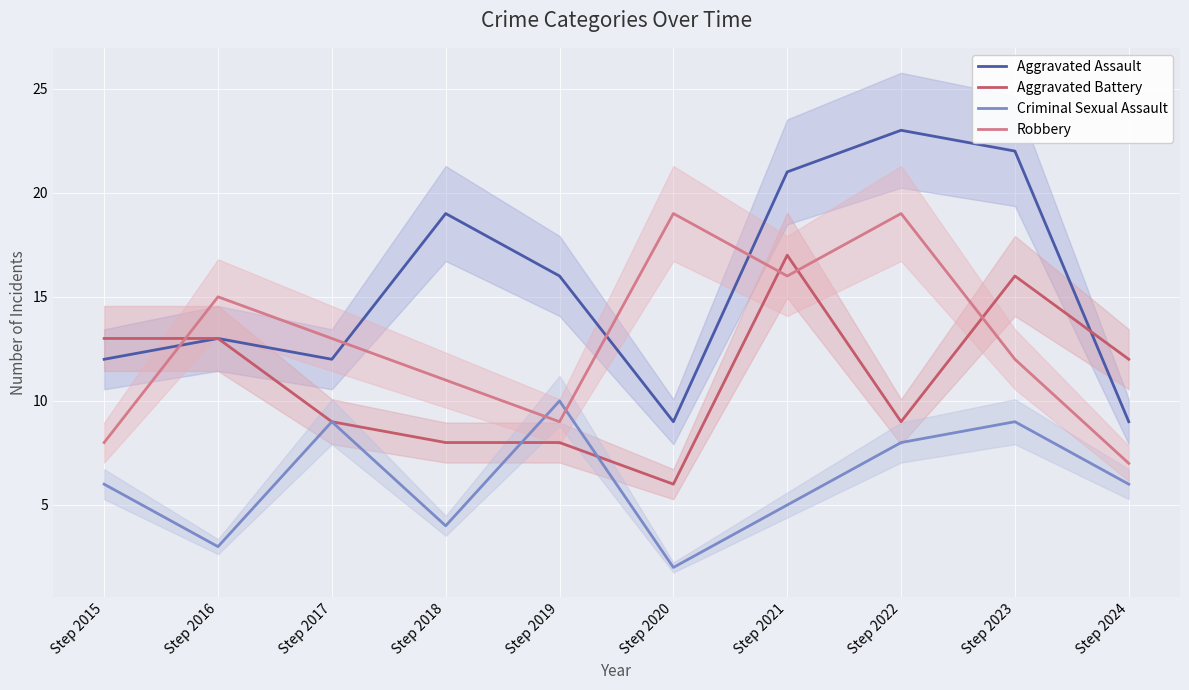

In Aggravated Assault, how many points are higher than both neighbors (excluding endpoints)?

3